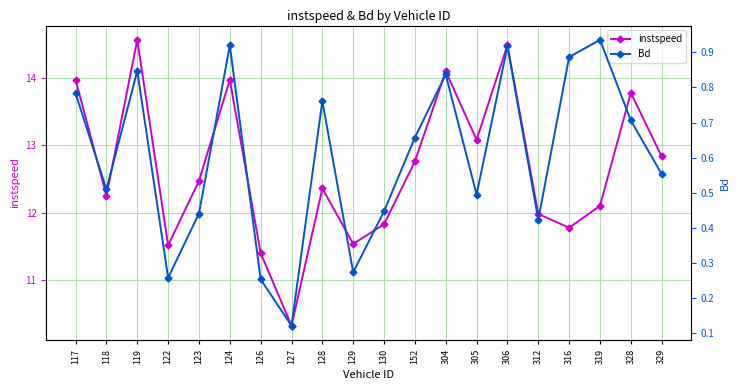

How many values in the instspeed series exceed 12?

13